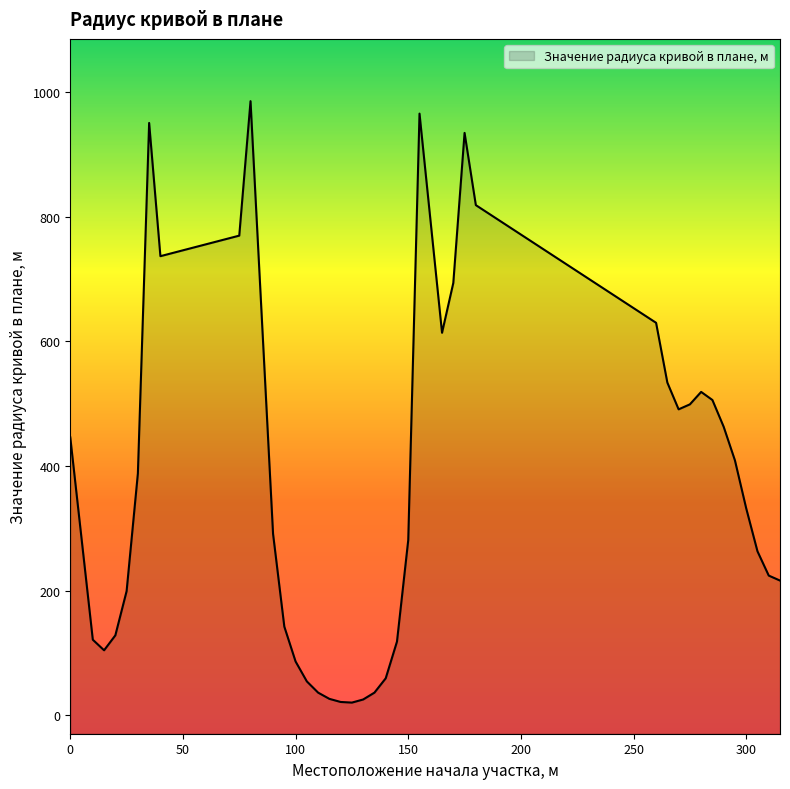

How many lines are shown in the chart?

1